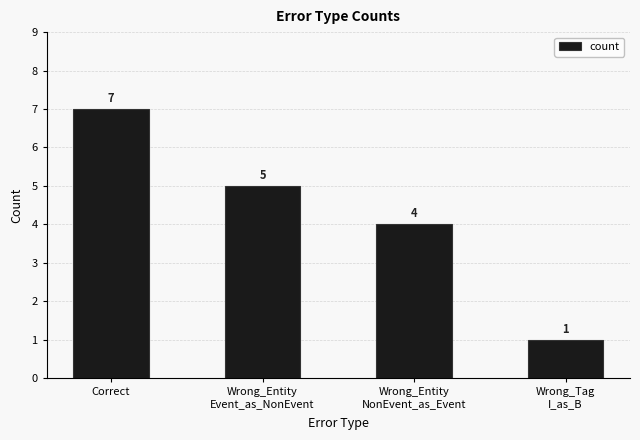

Rank the categories by value from lowest to highest.

Wrong_Tag
I_as_B, Wrong_Entity
NonEvent_as_Event, Wrong_Entity
Event_as_NonEvent, Correct